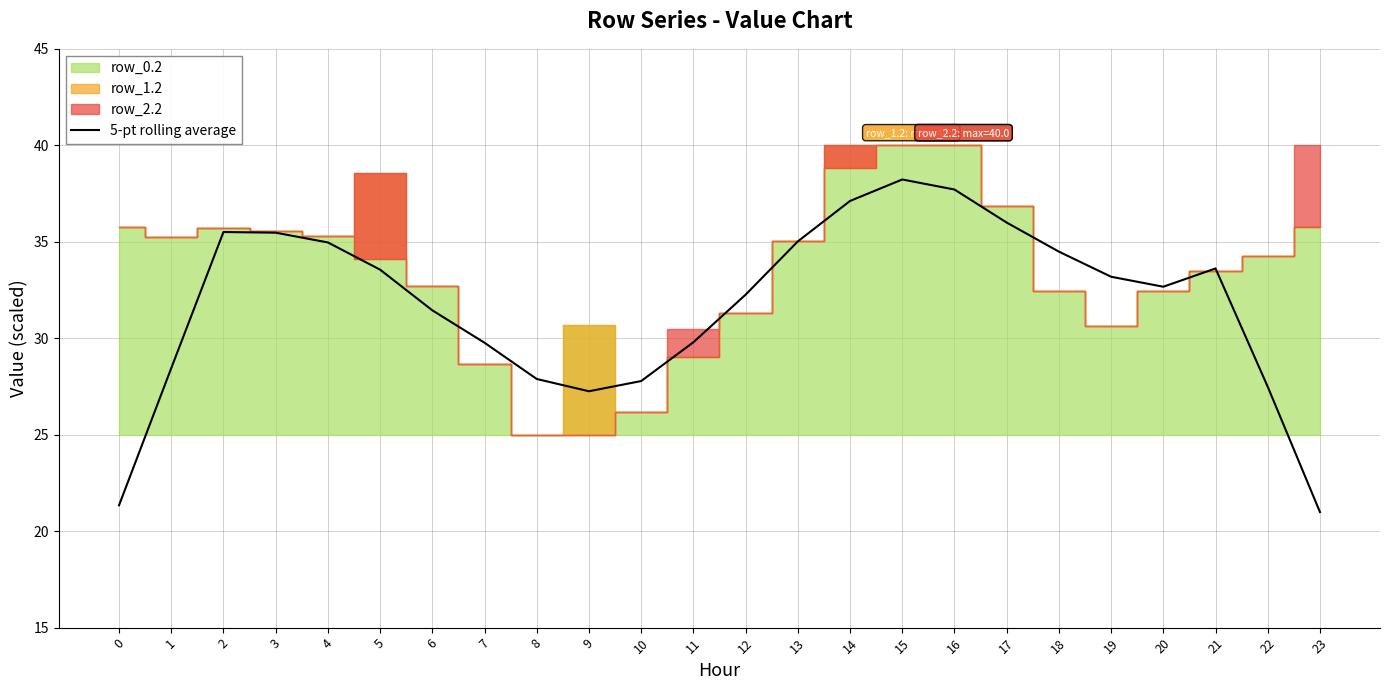

Is it true that 5-pt rolling average equals 46.2 at 9?

False